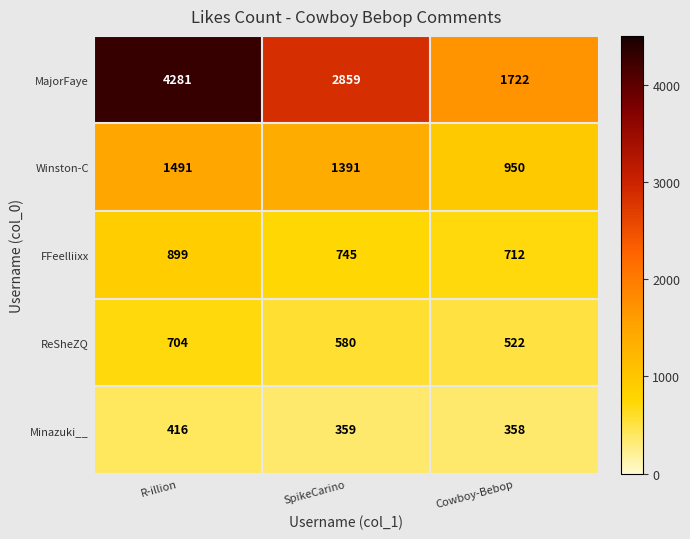

Is it true that ReSheZQ equals 1020 at R-illion?

False